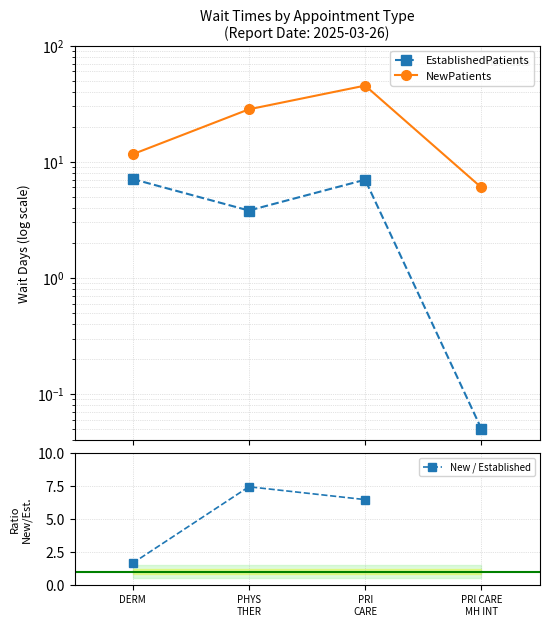

Which series has the largest total across all categories?

NewPatients